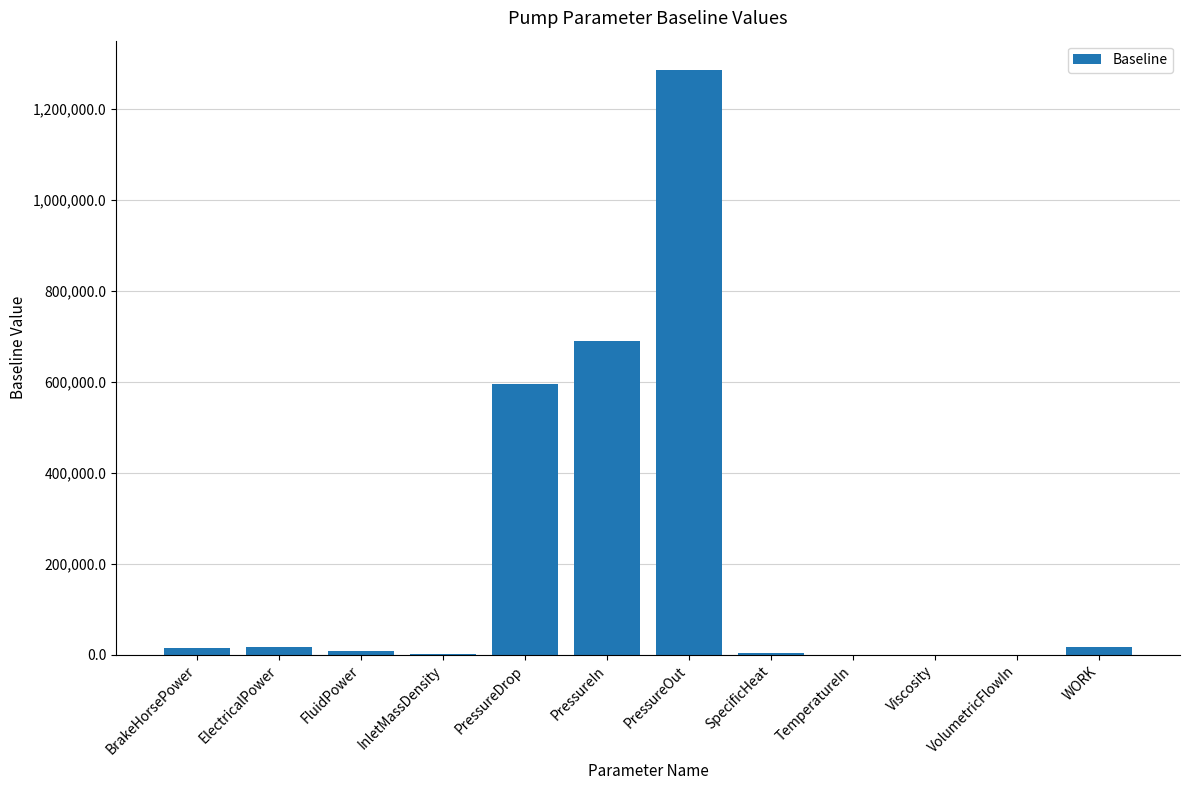

What is the sum of all values?

2635000.9